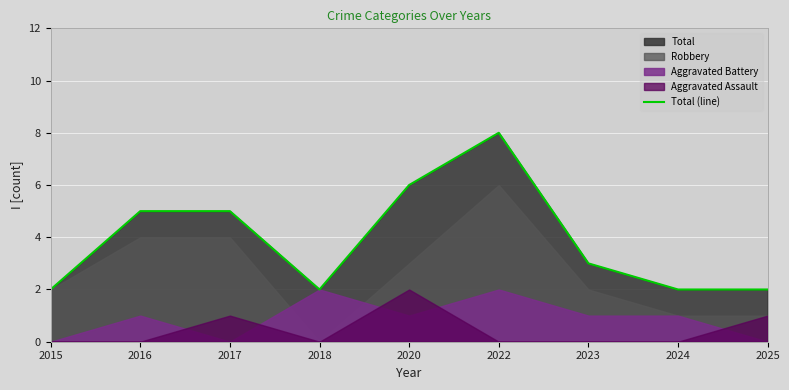

Is it true that the value at 2023 is 5?

False